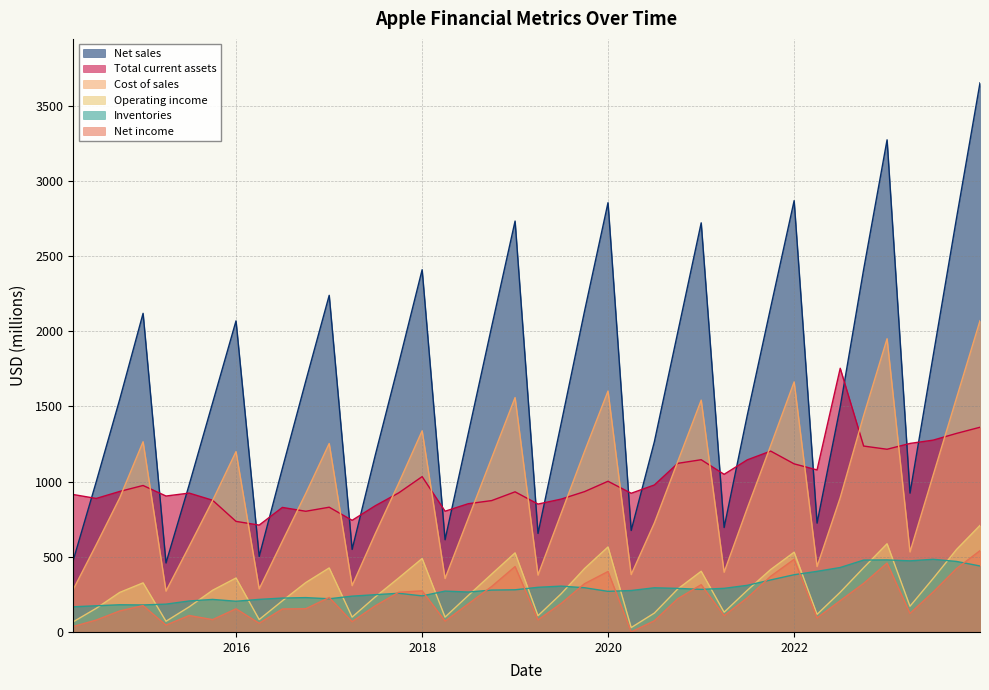

True or false: Operating income and Cost of sales intersect in this chart.

False